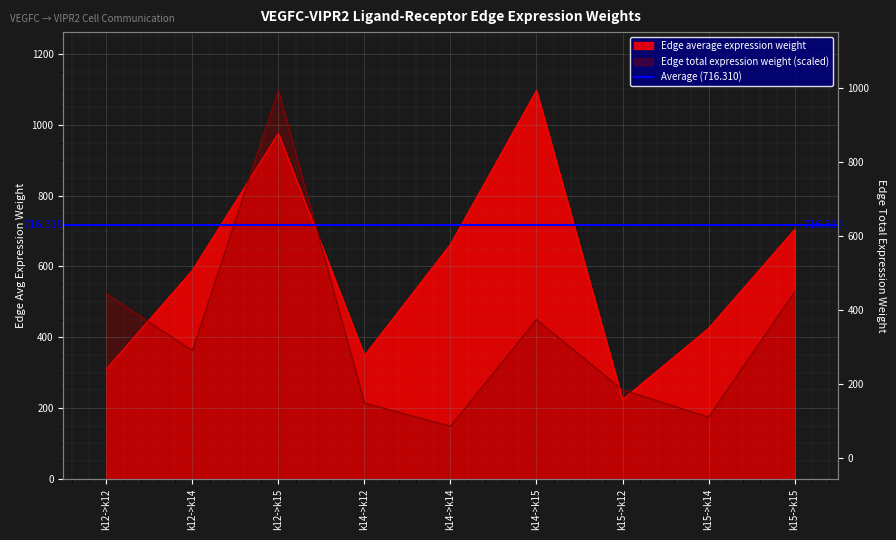

At which label does Edge average expression weight reach its minimum?

k15->k12